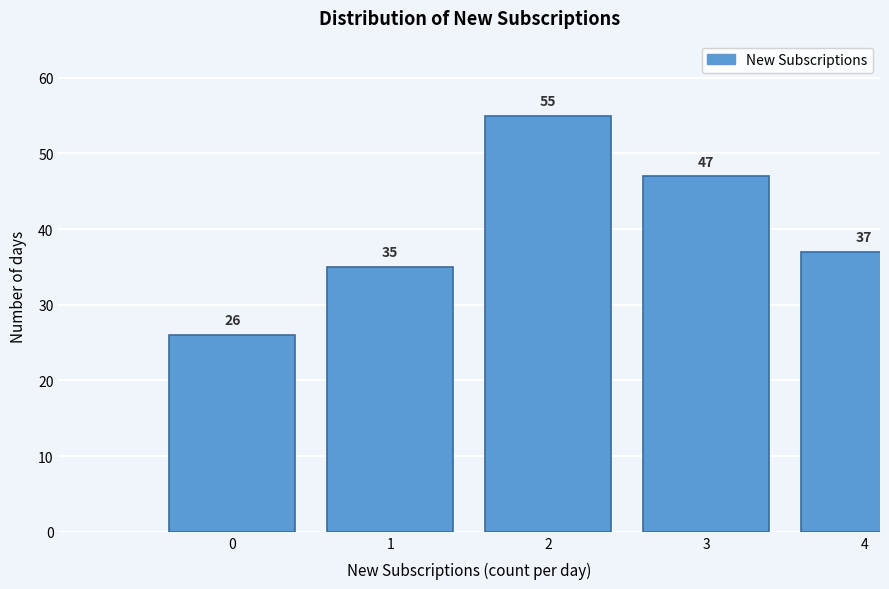

Reading right to left, transcribe all the data shown in this chart.

4=37	3=47	2=55	1=35	0=26